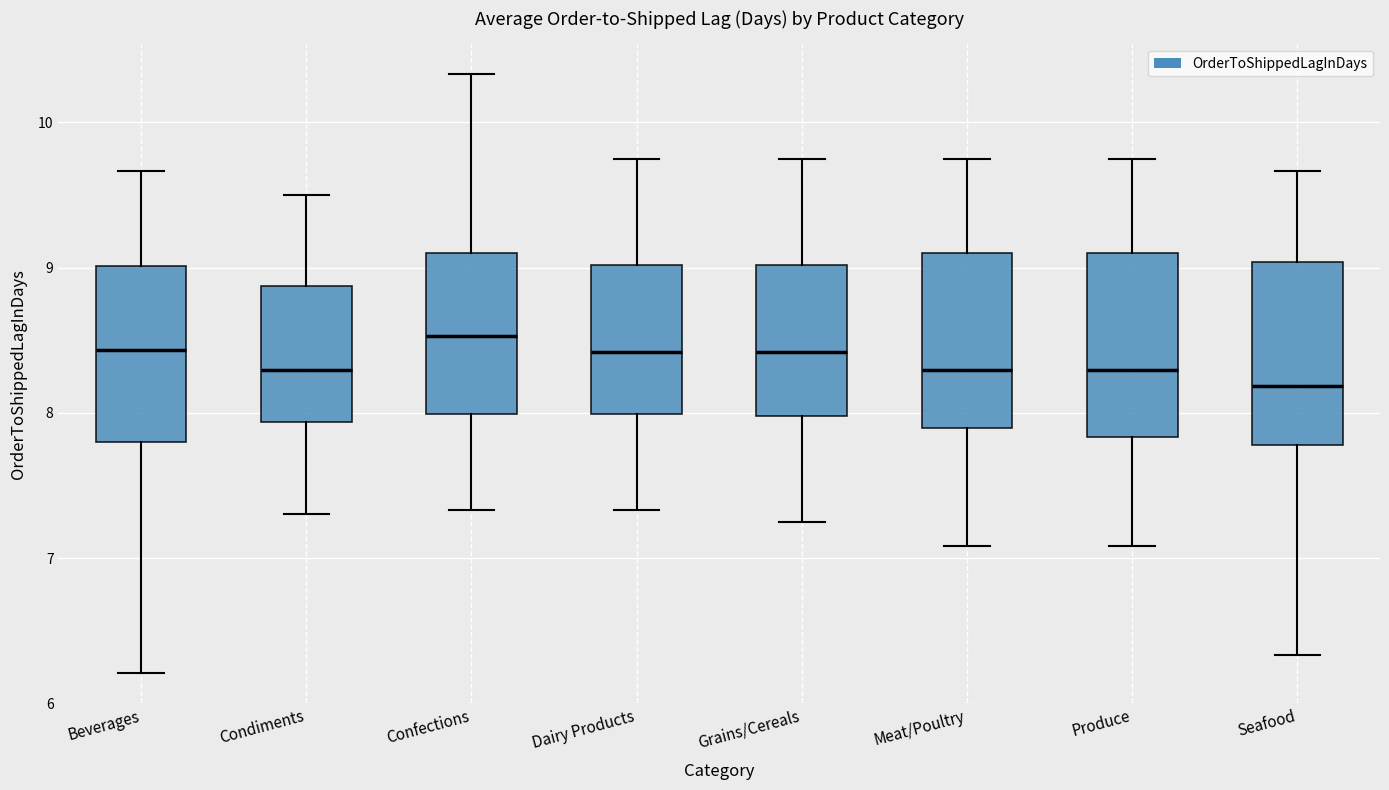

Which box's median line is the lowest?

Seafood